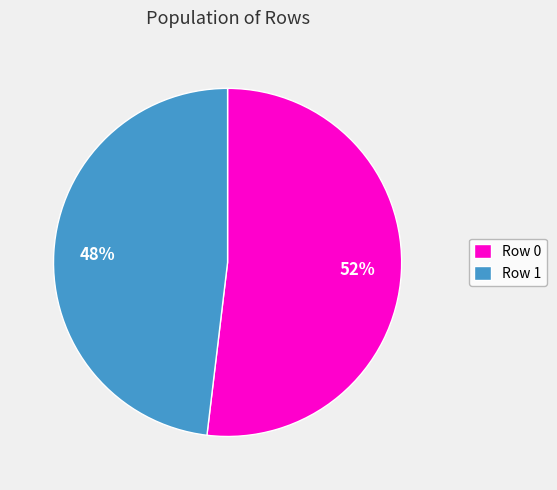

To the nearest percent, what is the difference between the largest and smallest slice percentages?

4%